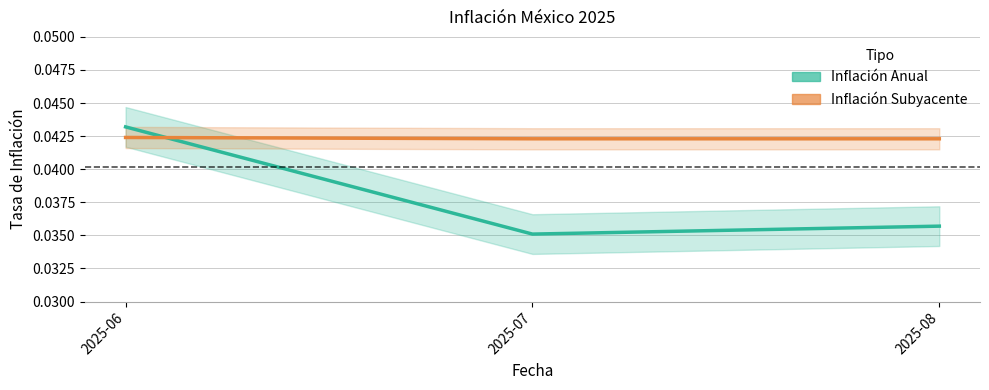

Does the chart have visible grid lines?

Yes